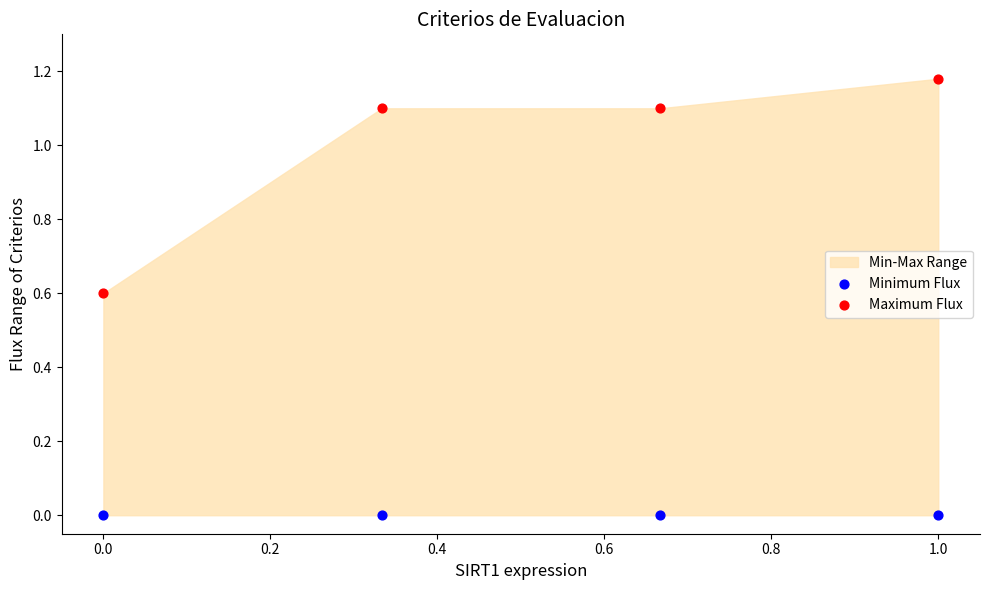

Across all data points, what is the average Y value?

0.5